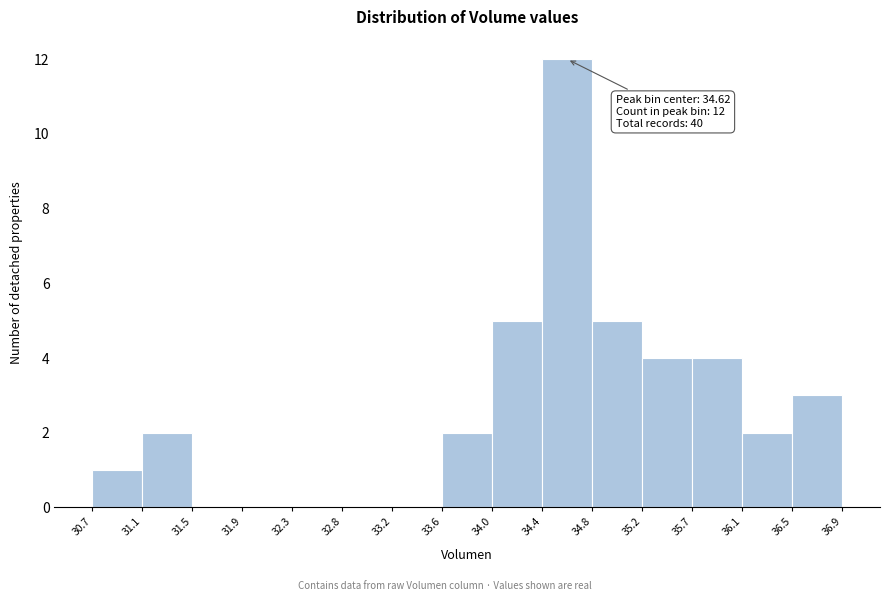

Which range on the x-axis has the tallest bar?

34.4 to 34.8